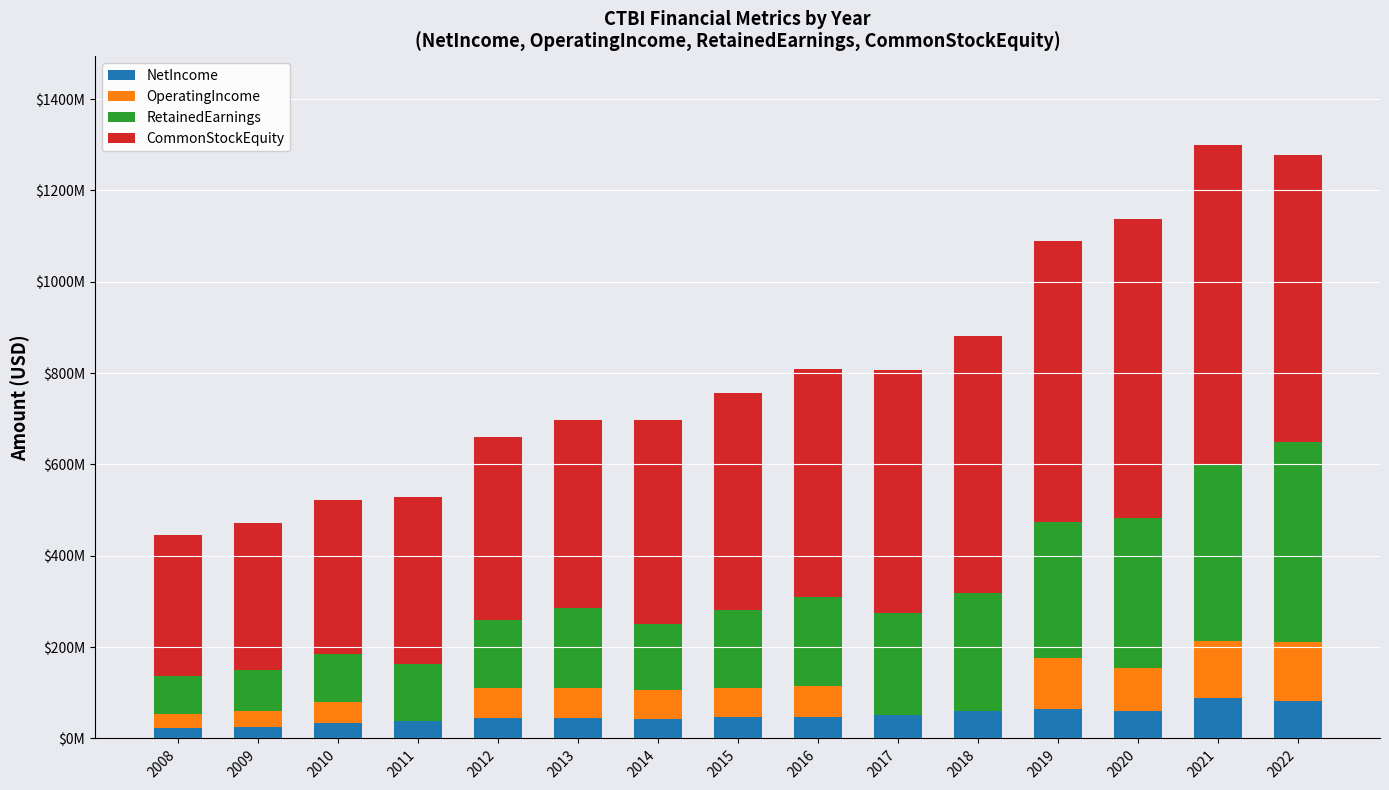

Between 2009 and 2016, which is larger?

2016